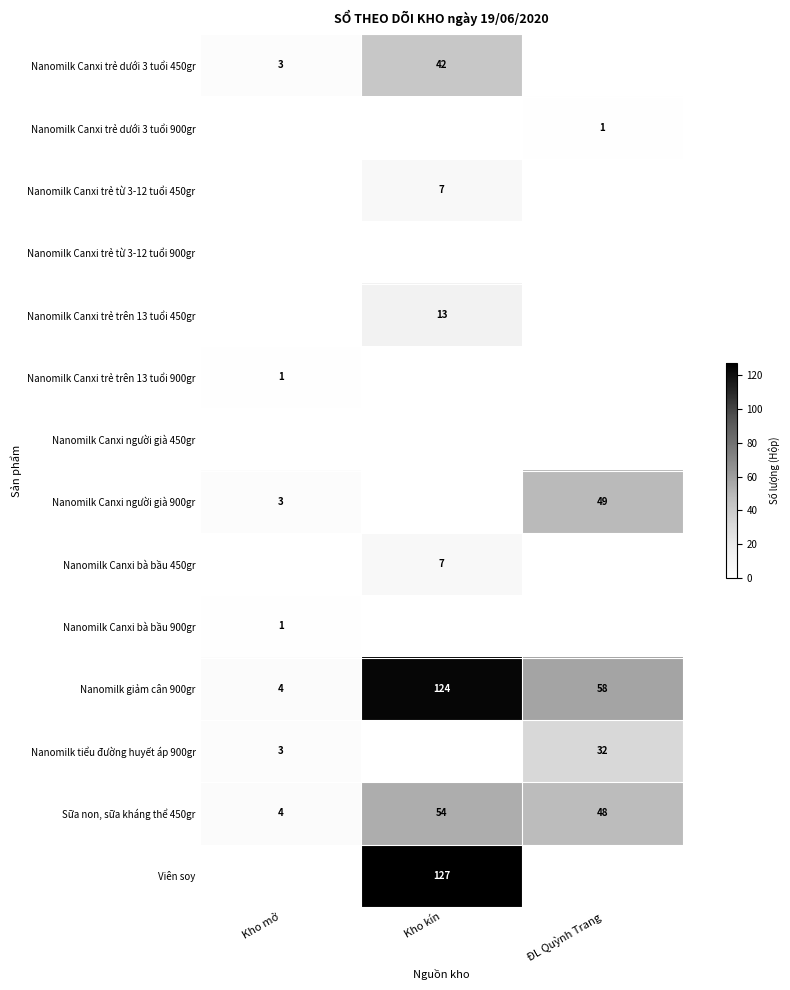

What is the spread (max minus min) of values at Kho mở?

4